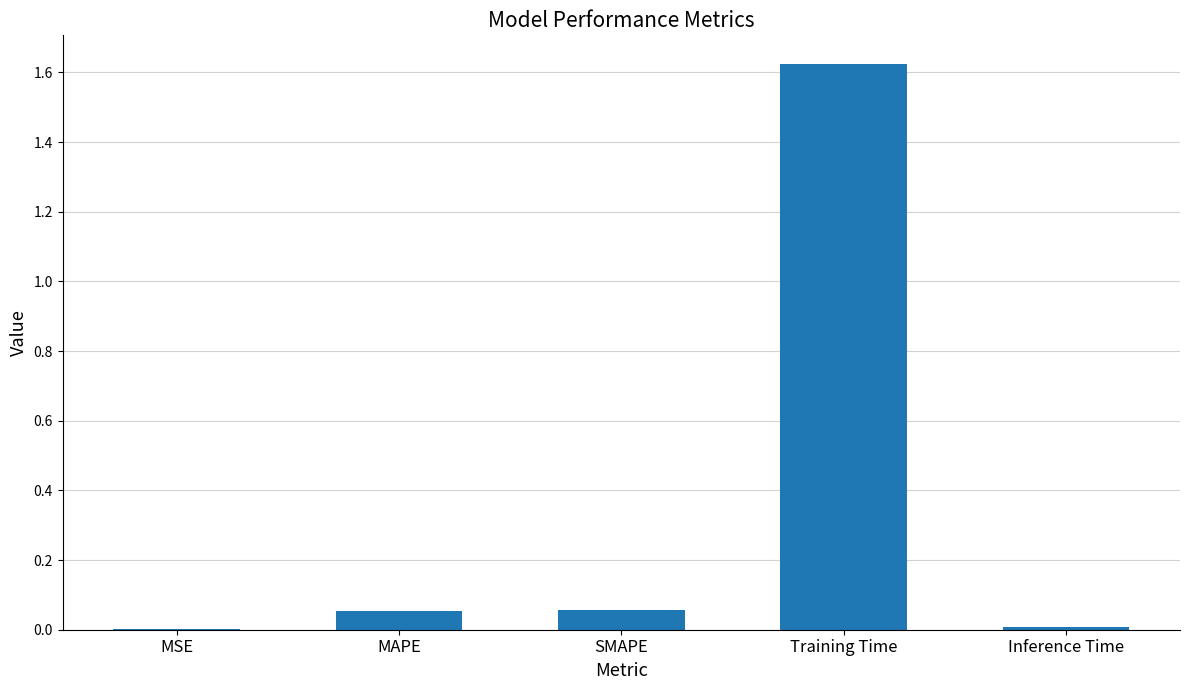

Is it true that the value at MSE is 0.0?

True